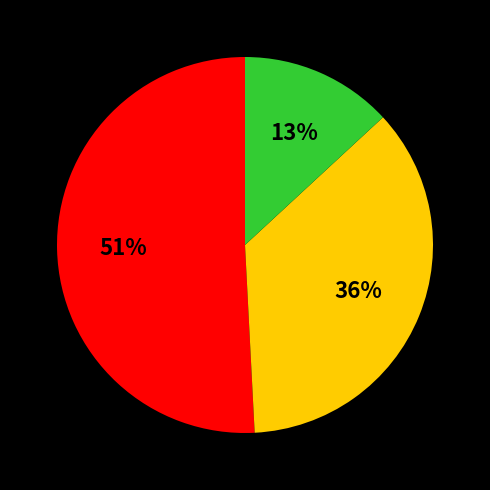

To the nearest percent, what is the average slice percentage?

33%